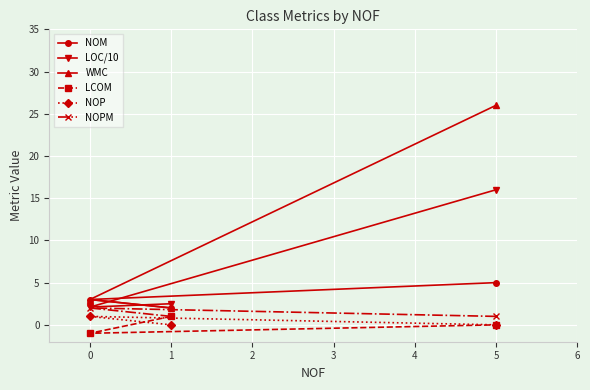

What are all the series names shown in the legend?

NOM, LOC/10, WMC, LCOM, NOP, NOPM